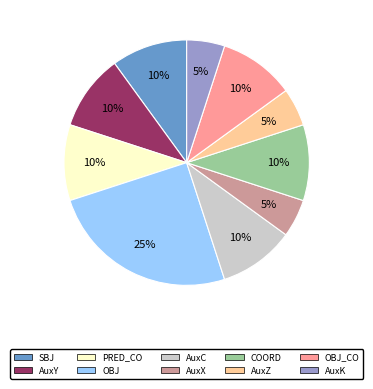

Approximately how many times larger is the value at AuxK compared to AuxX?

1.0